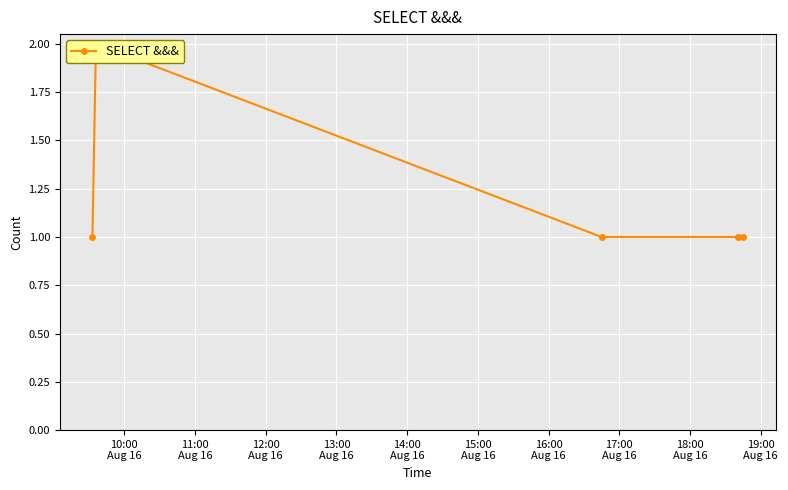

What is the difference between the maximum and minimum values?

1